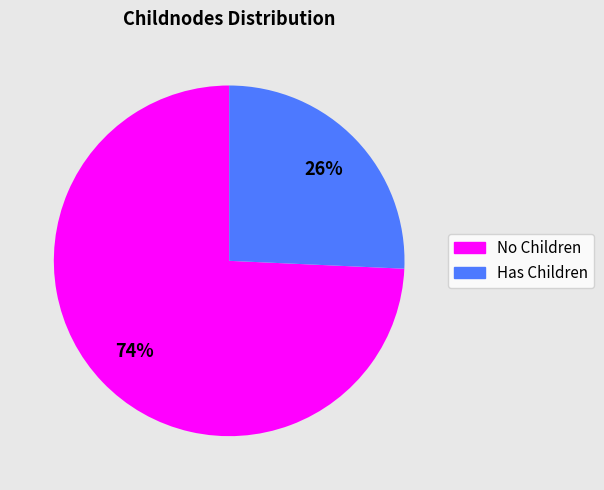

Is there a majority slice in this chart?

Yes